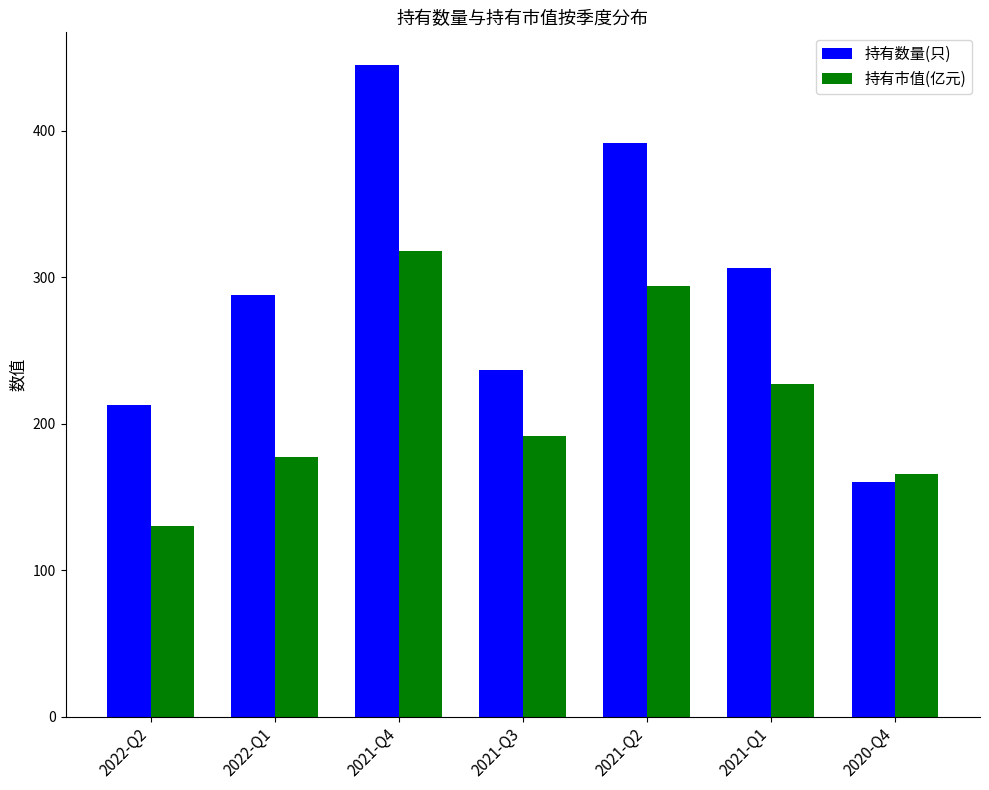

Which series has the largest total across all categories?

持有数量(只)